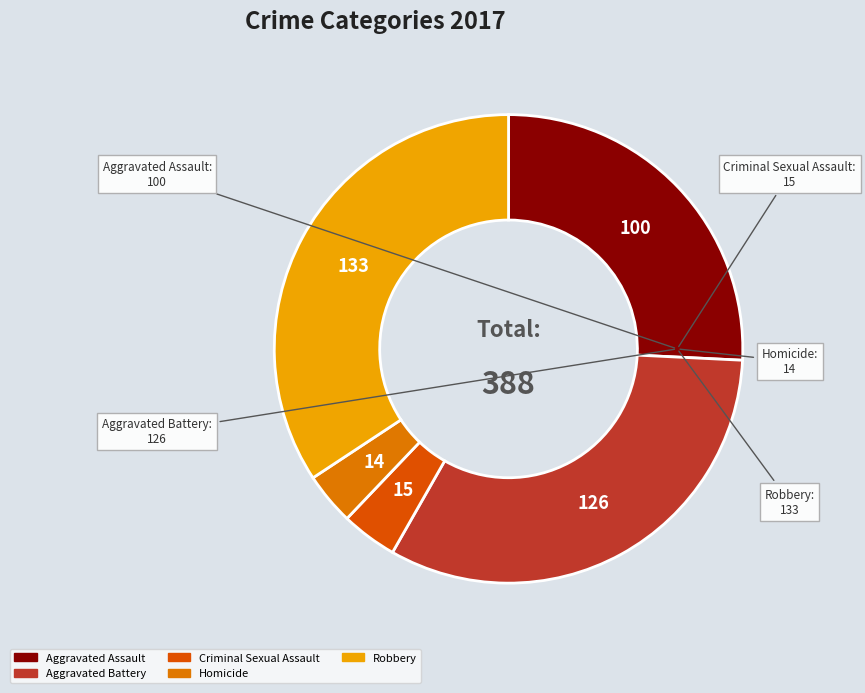

To the nearest percent, what is the difference between the largest and smallest slice percentages?

31%